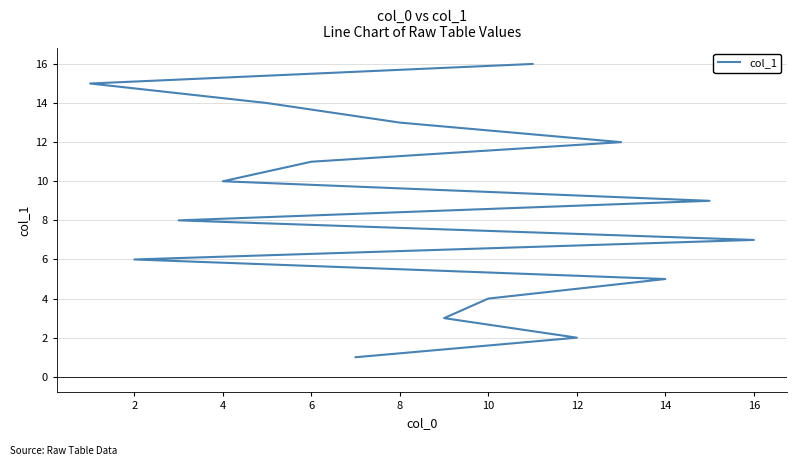

Is it true that the value at 16 is 3?

False